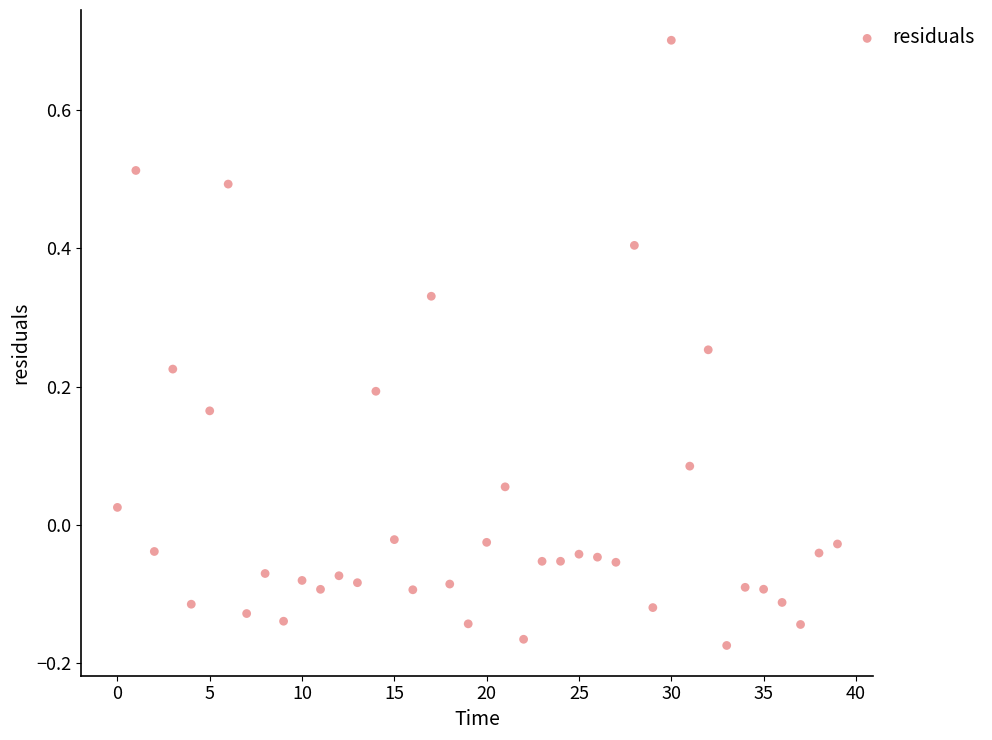

What is the range of Y values (max minus min)?

0.9